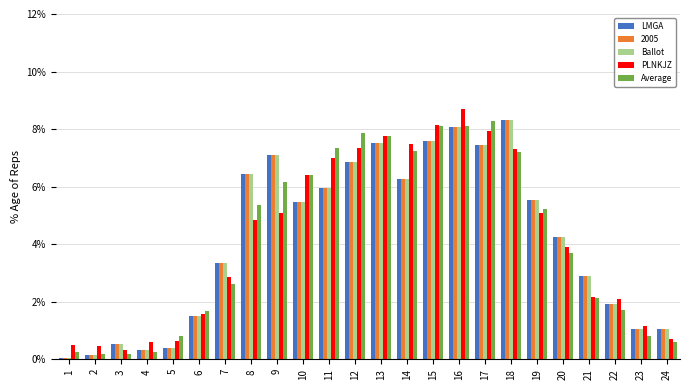

What are all the series names shown in the legend?

LMGA, 2005, Ballot, PLNKJZ, Average